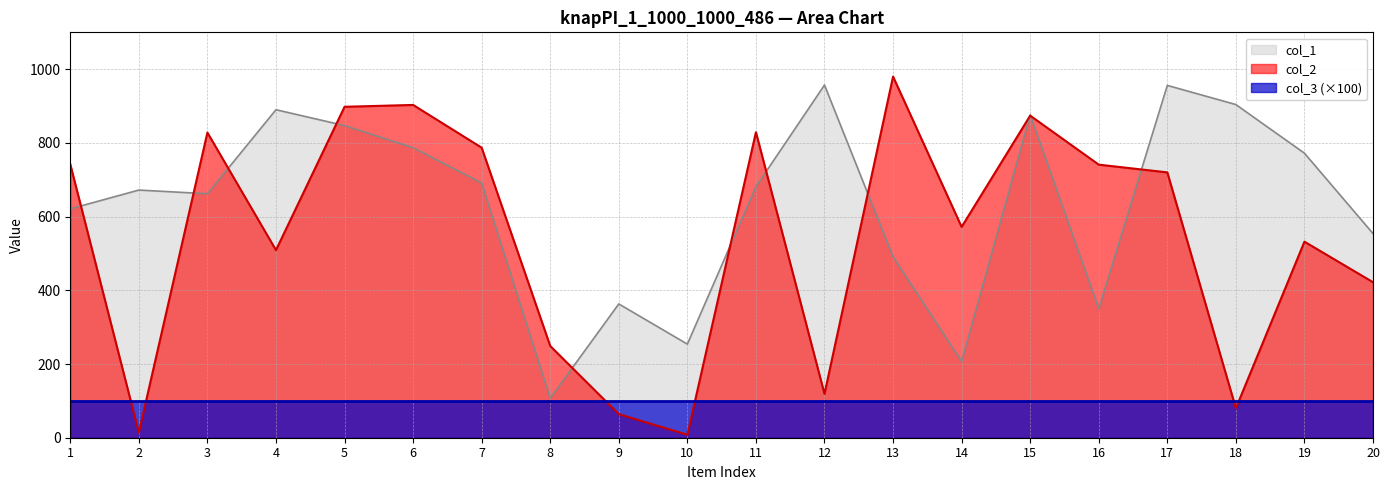

How many series are shown in this chart?

3